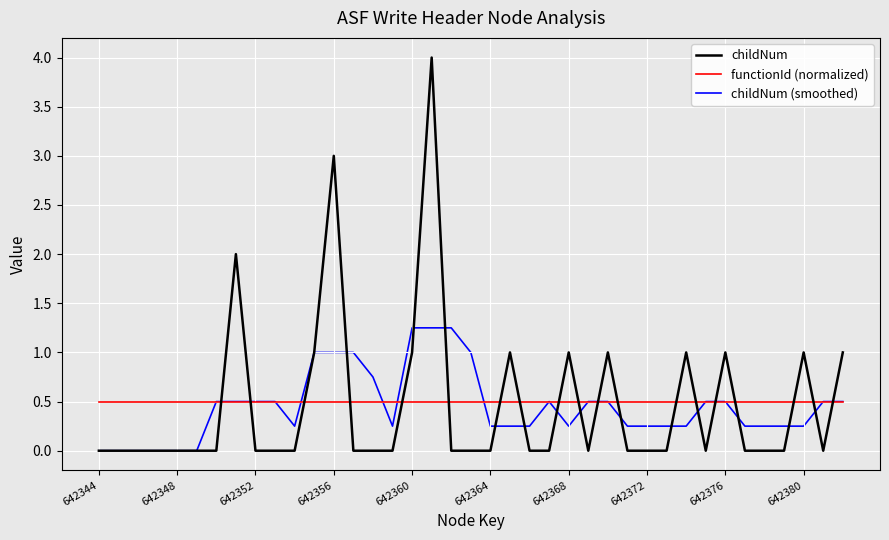

True or false: functionId (normalized) and childNum cross at least once.

True